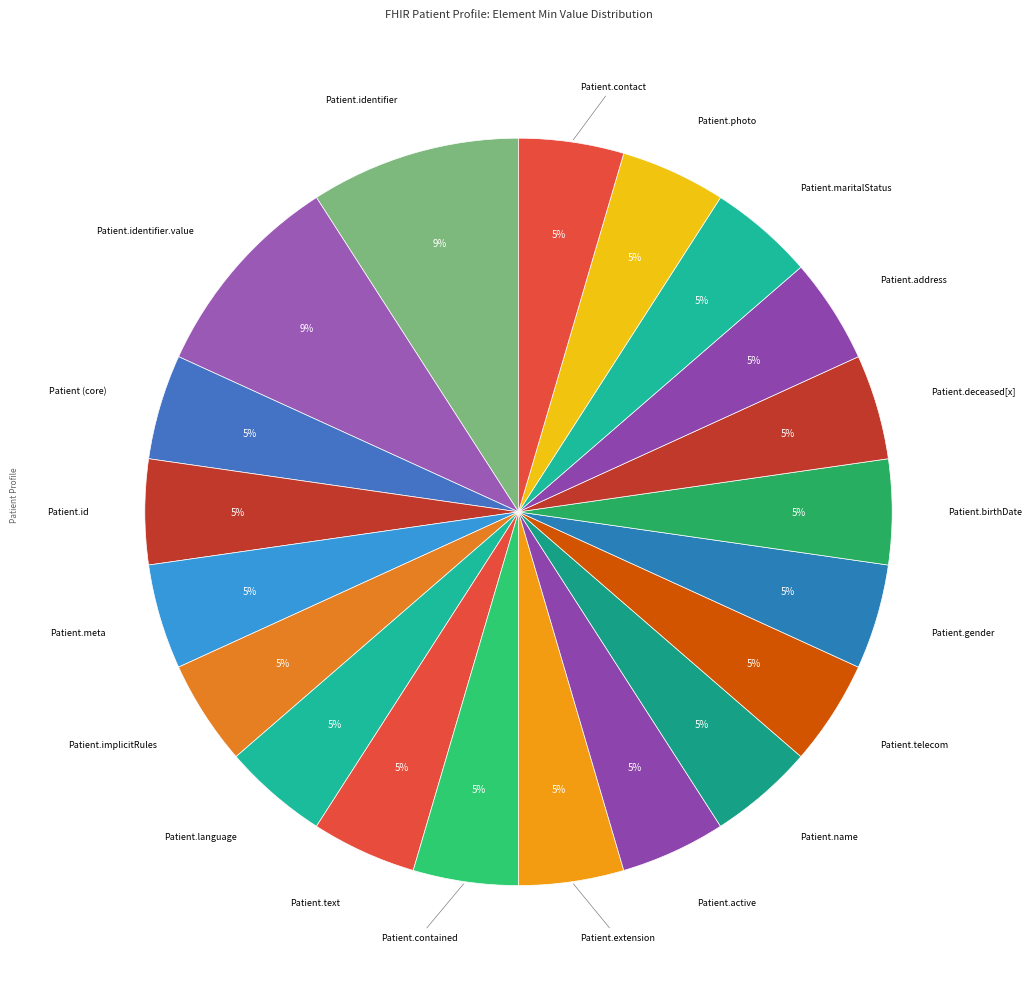

Count the number of slices in the pie.

20